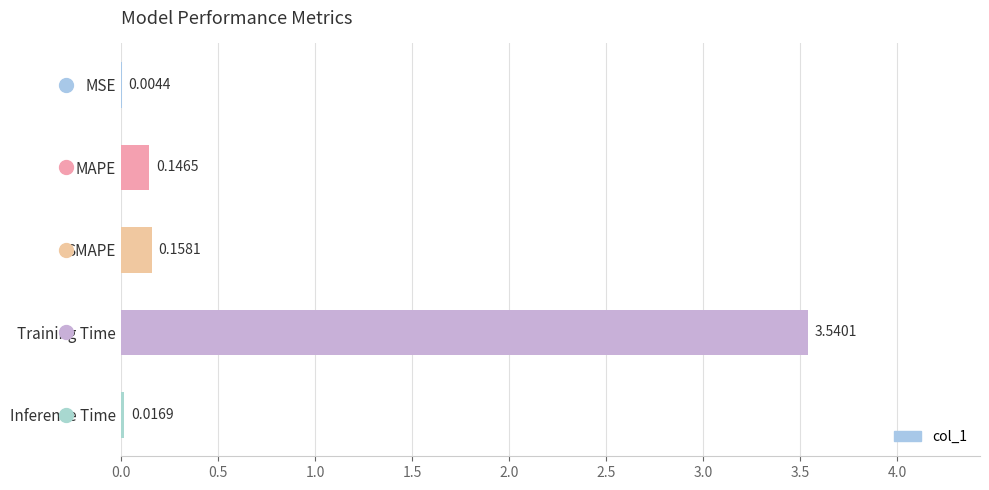

Which category has the highest value across all series?

Training Time